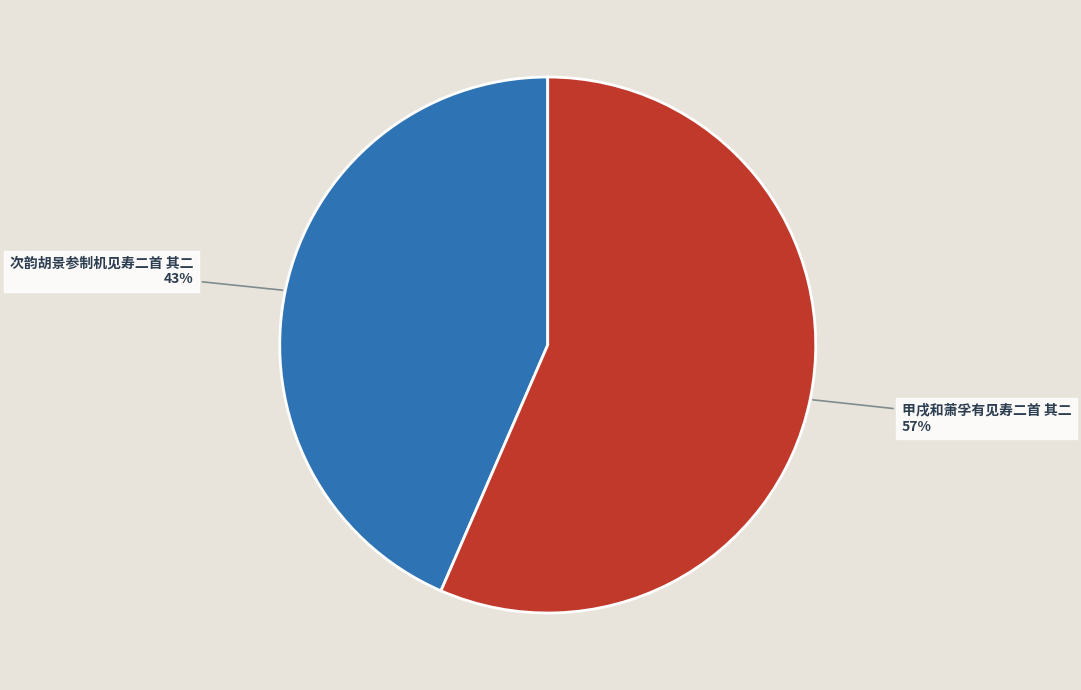

Combined, do 甲戌和萧孚有见寿二首 其二 and 次韵胡景参制机见寿二首 其二 account for over 50%?

Yes